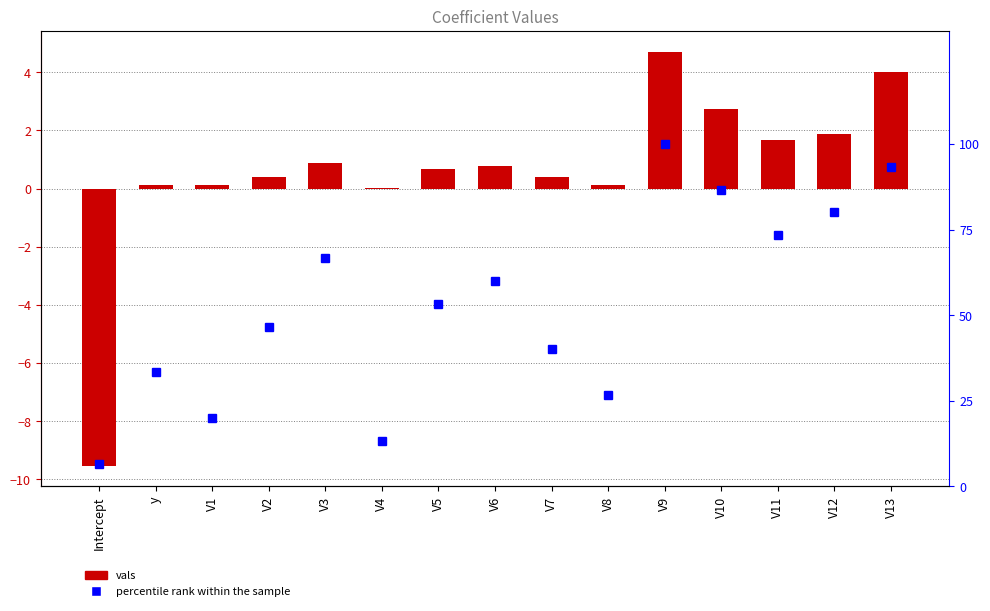

What is the spread (max minus min) of values at V5?

52.7